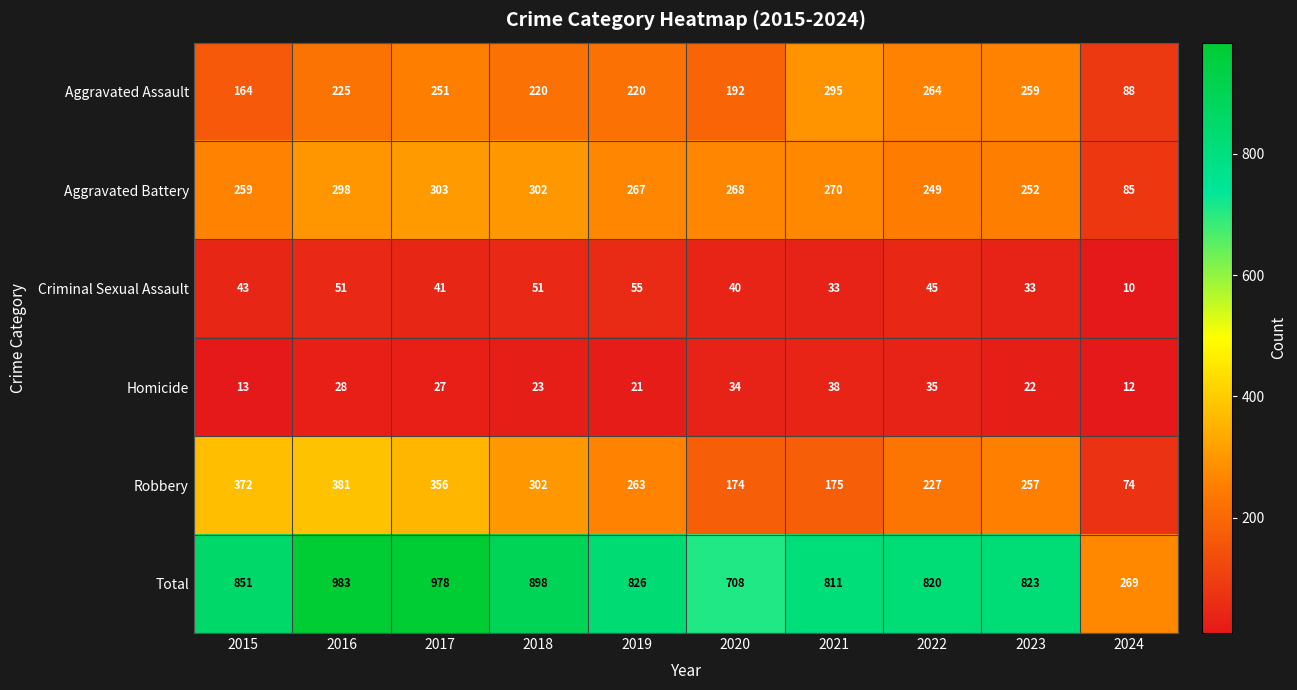

What value does the Total series have at 2020, to the nearest 100?

700